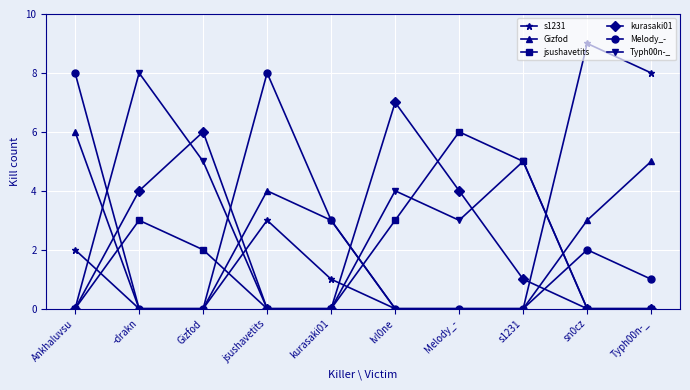

Reading right to left, transcribe all the data shown in this chart.

s1231: 8	9	0	0	0	1	3	0	0	2
Gizfod: 5	3	0	0	0	3	4	0	0	6
jsushavetits: 0	0	5	6	3	0	0	2	3	0
kurasaki01: 0	0	1	4	7	0	0	6	4	0
Melody_-: 1	2	0	0	0	3	8	0	0	8
Typh00n-_: 0	0	5	3	4	0	0	5	8	0